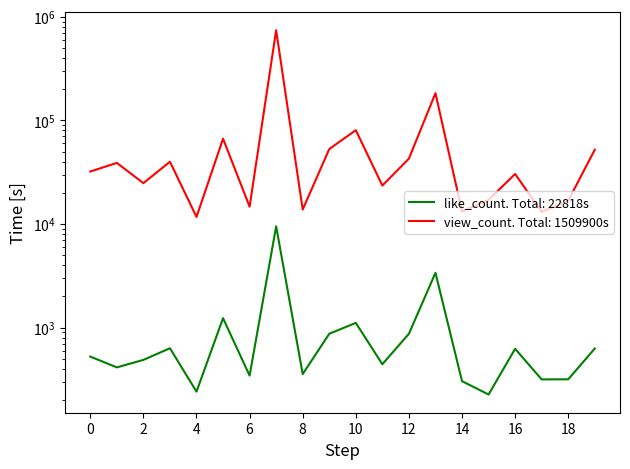

Does the chart have visible grid lines?

No